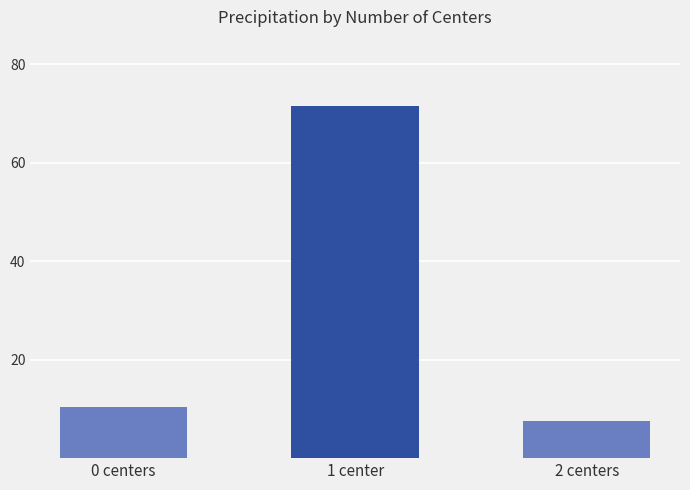

What position from the left is 1 center?

2